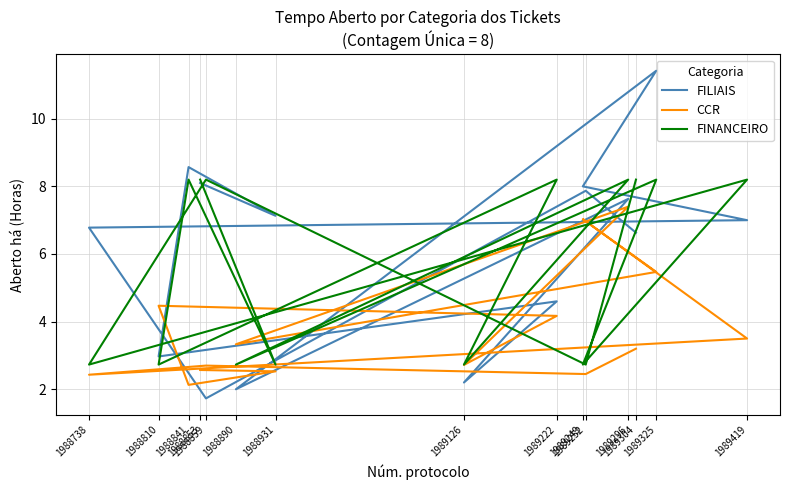

At which label does FINANCEIRO reach its minimum?

1988931